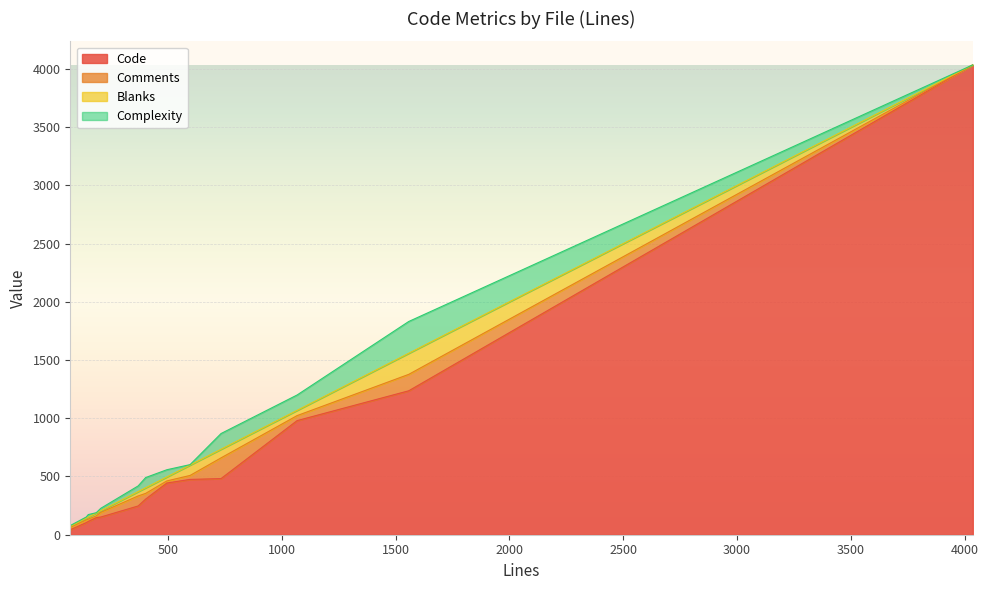

What is the maximum value for Blanks?

181